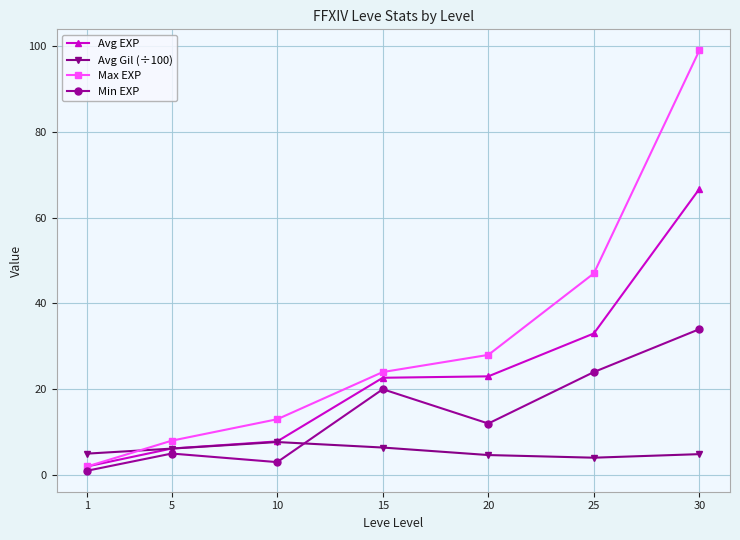

True or false: Max EXP and Min EXP cross at least once.

False